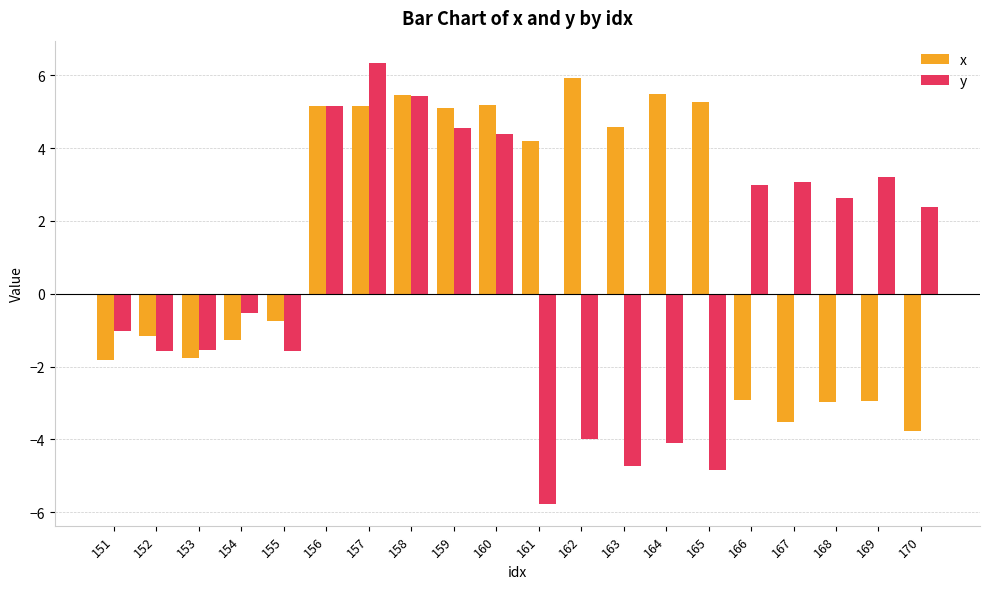

Which series has the widest spread of values?

y